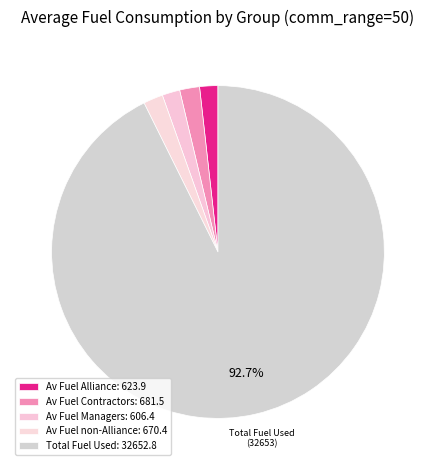

How many slices are in this pie chart?

5